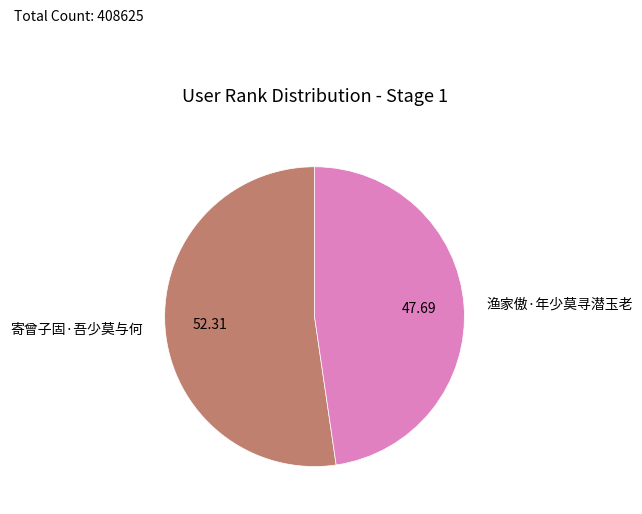

What is the ratio of the value at 渔家傲·年少莫寻潜玉老 to the value at 寄曾子固·吾少莫与何?

0.9